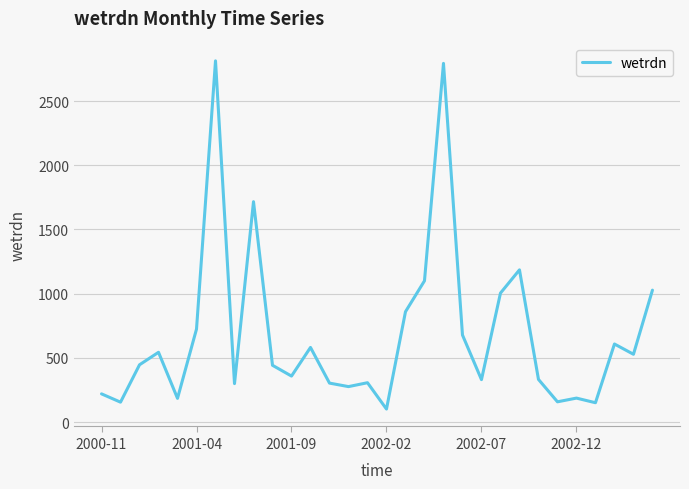

What is the difference between the maximum and minimum values?

2711.9